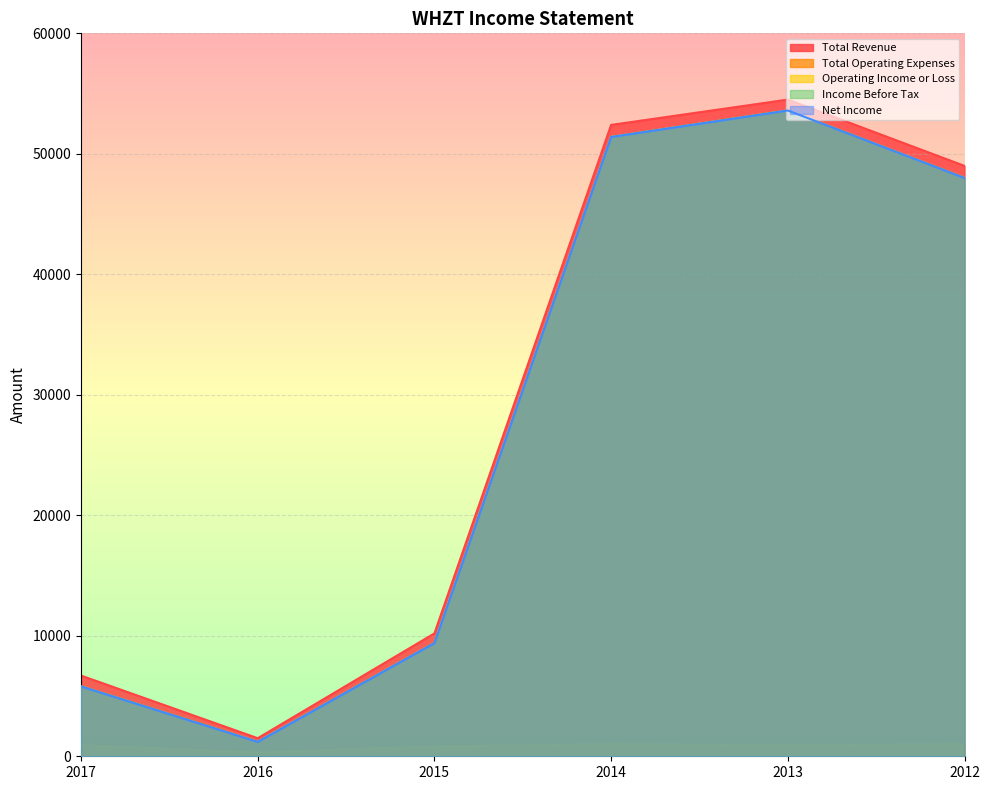

Read the Total Operating Expenses value at 2014.

1000